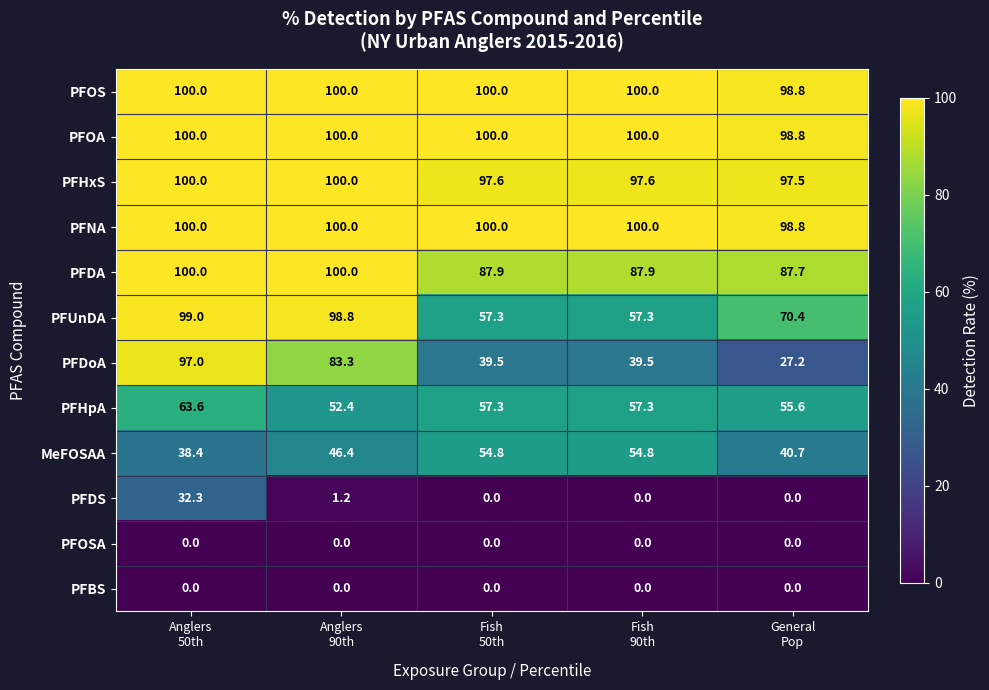

Which series has the largest range (max minus min)?

PFDoA